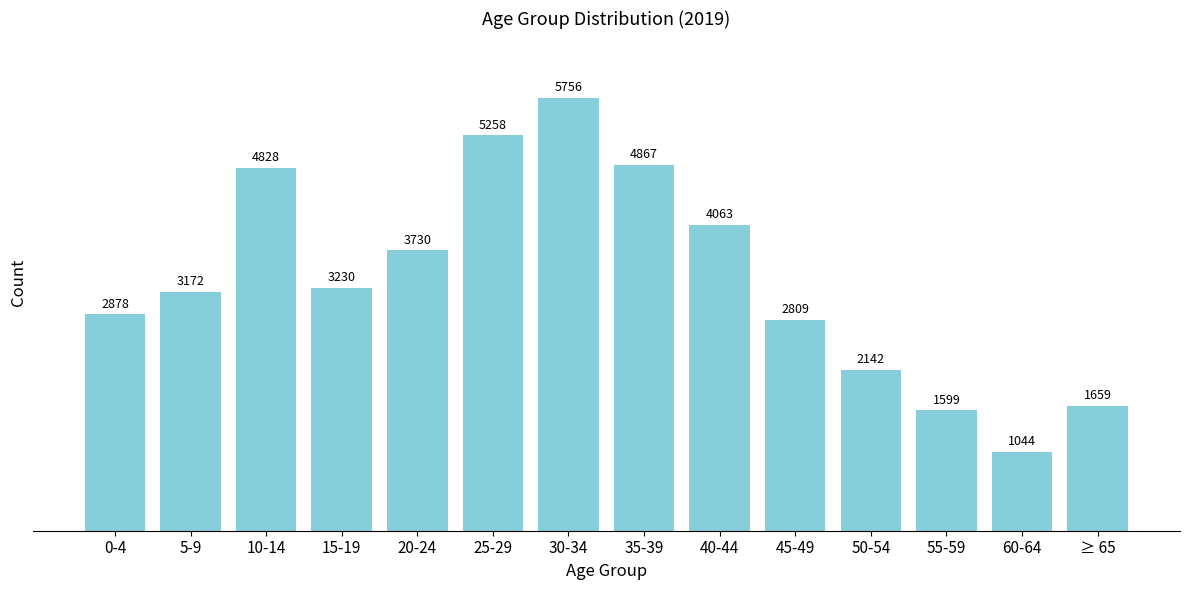

Reading right to left, what are all the values shown in this chart?

1659	1044	1599	2142	2809	4063	4867	5756	5258	3730	3230	4828	3172	2878